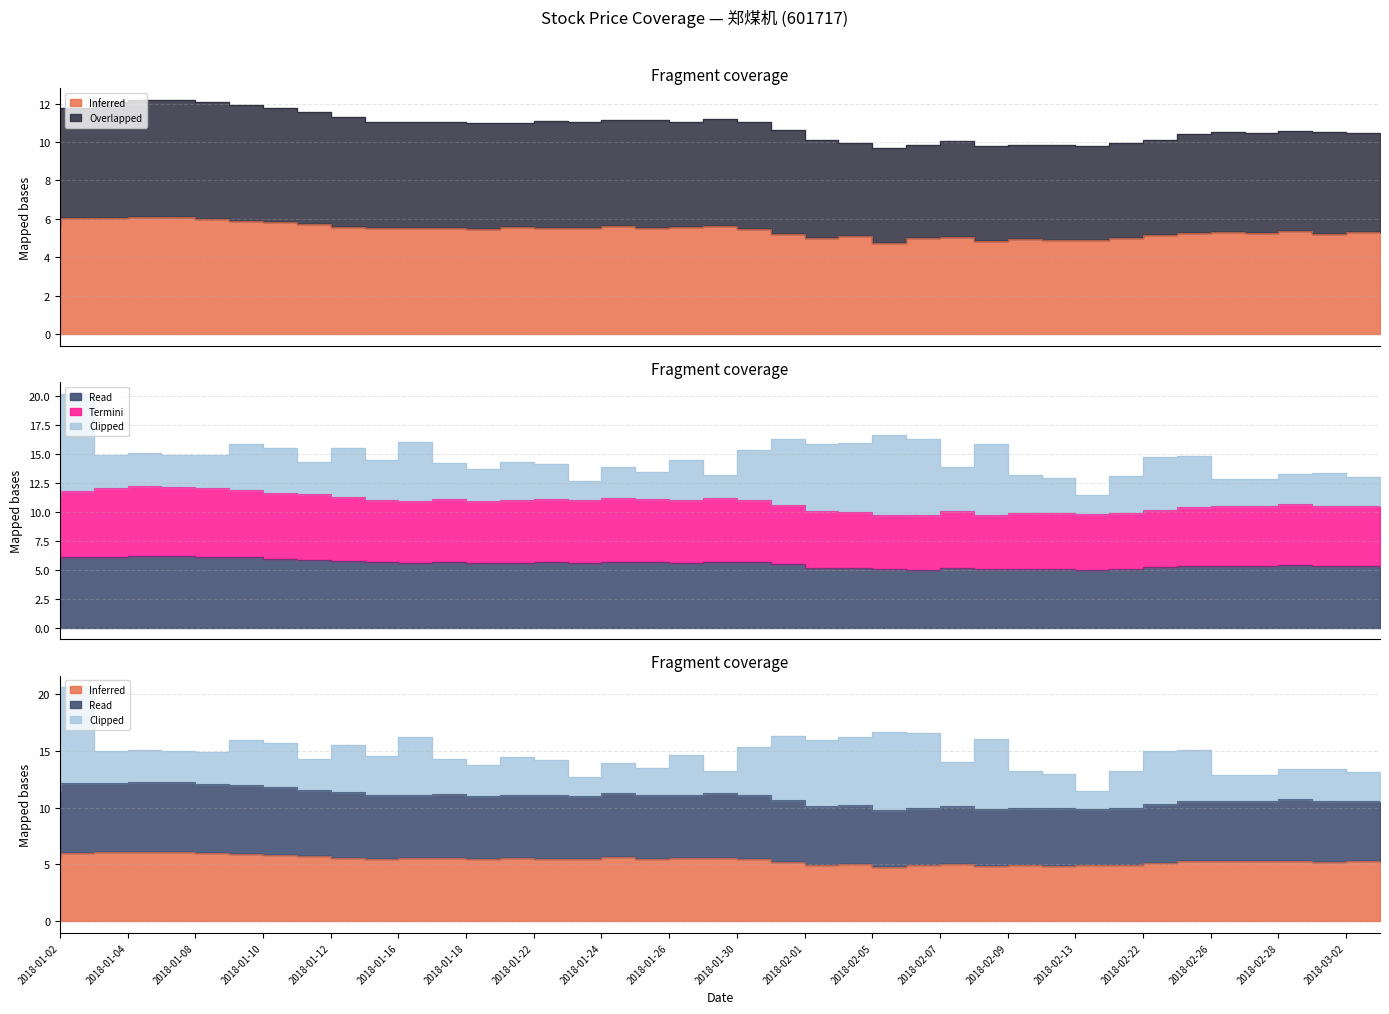

What is the difference between the highest and lowest values at 2018-01-29?

5.5